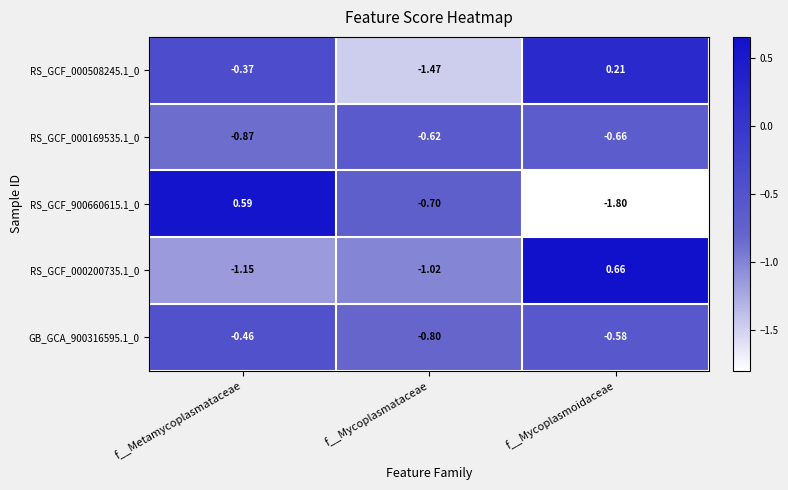

At f__Metamycoplasmataceae, list the series in order from smallest to largest.

RS_GCF_000200735.1_0, RS_GCF_000169535.1_0, GB_GCA_900316595.1_0, RS_GCF_000508245.1_0, RS_GCF_900660615.1_0